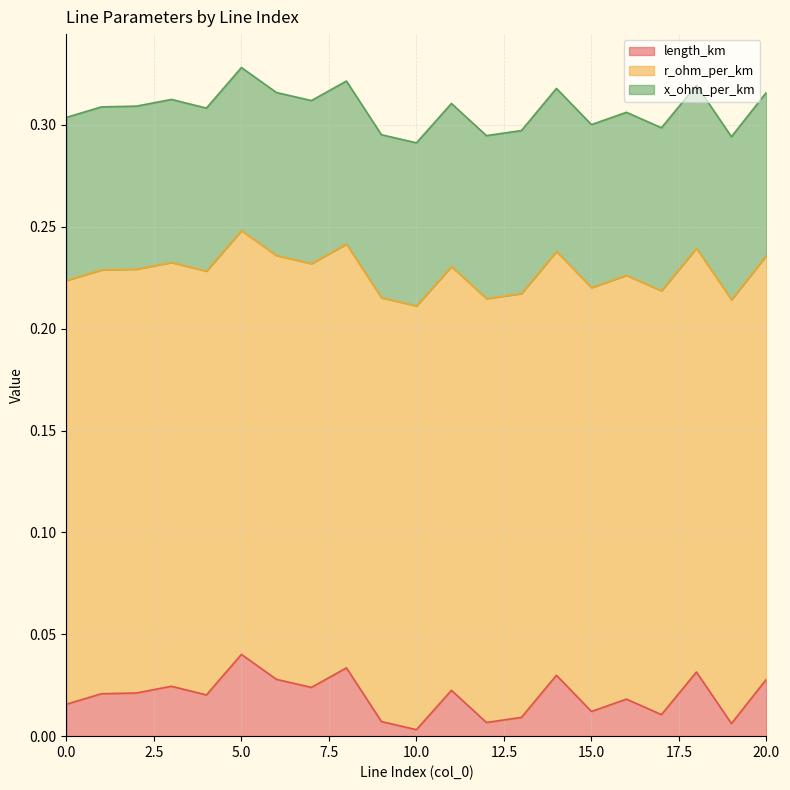

Which category has the lowest value in the length_km series?

10.0